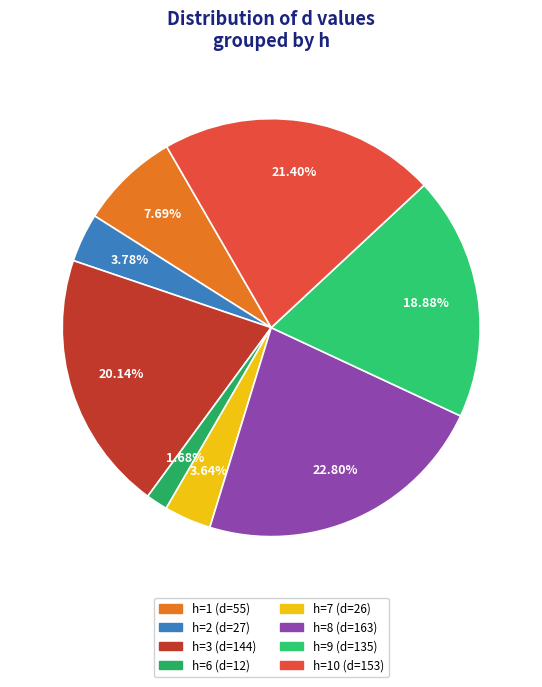

Which category has the biggest portion of the pie?

h=8 (d=163)